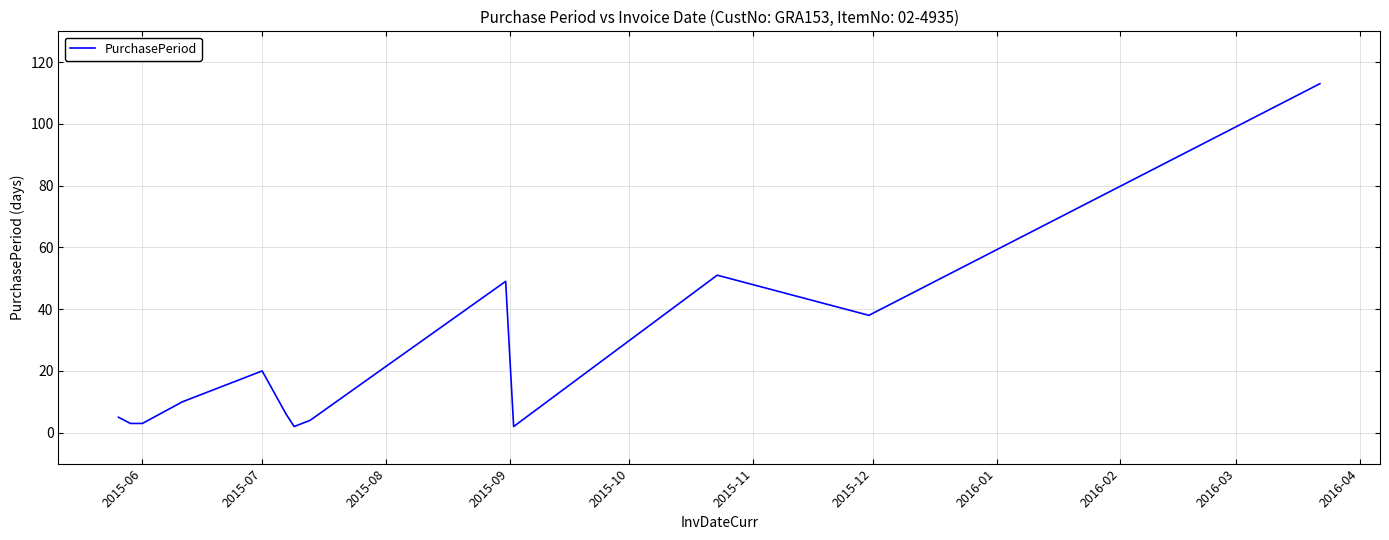

What is the maximum value shown in the chart?

113